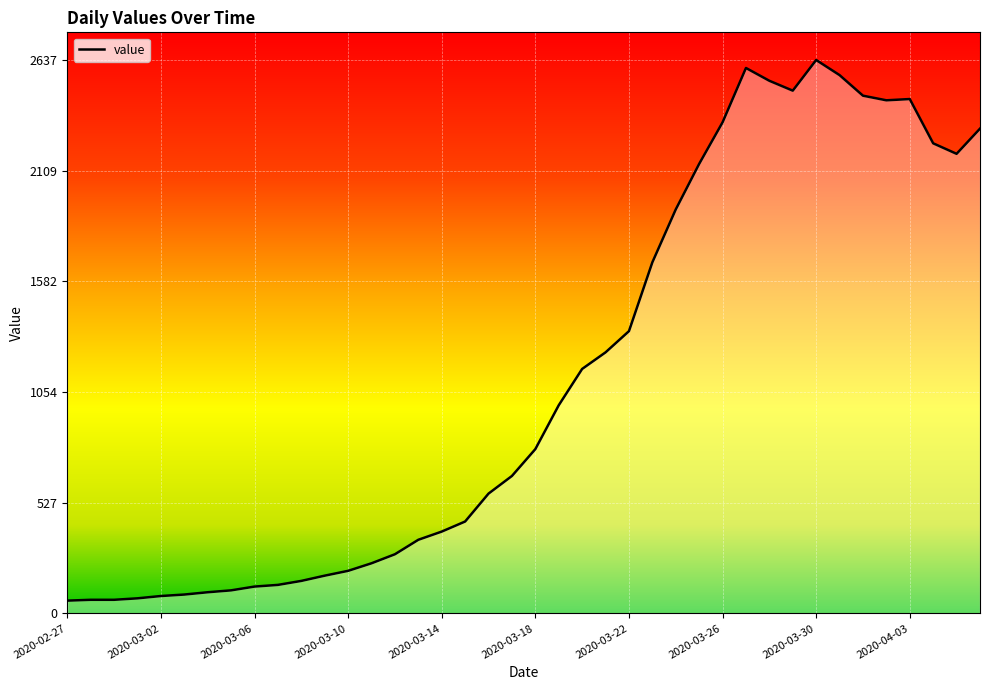

What is the minimum value shown in the chart?

61